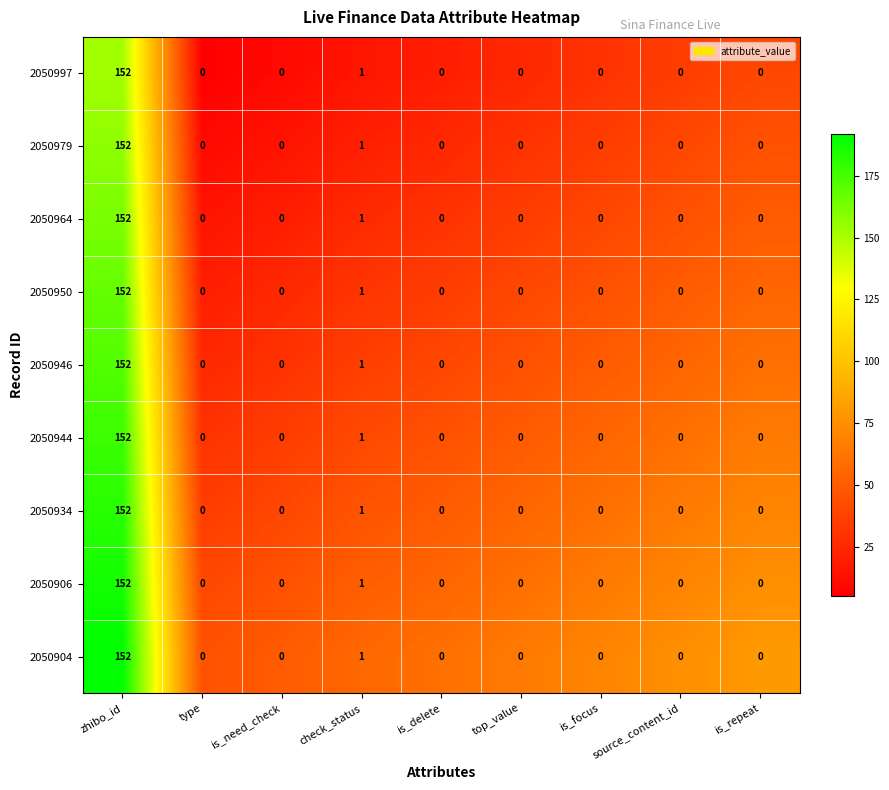

At which category does the chart reach its peak across all series?

zhibo_id